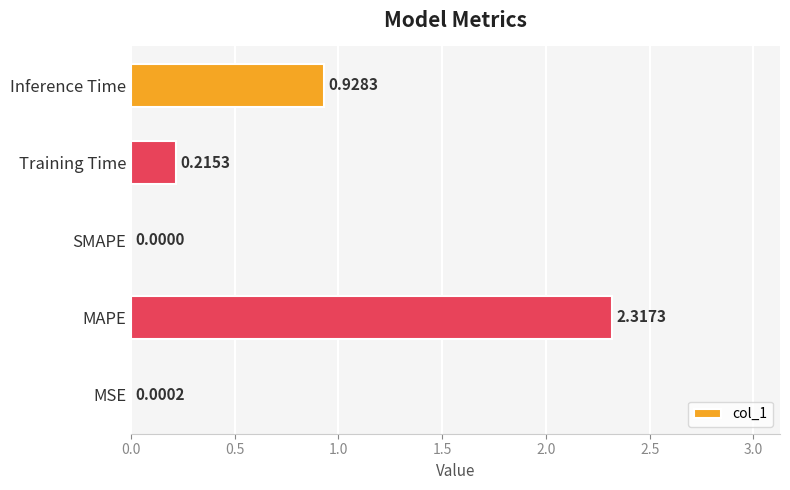

What is the change in value from MAPE to Inference Time?

-1.4